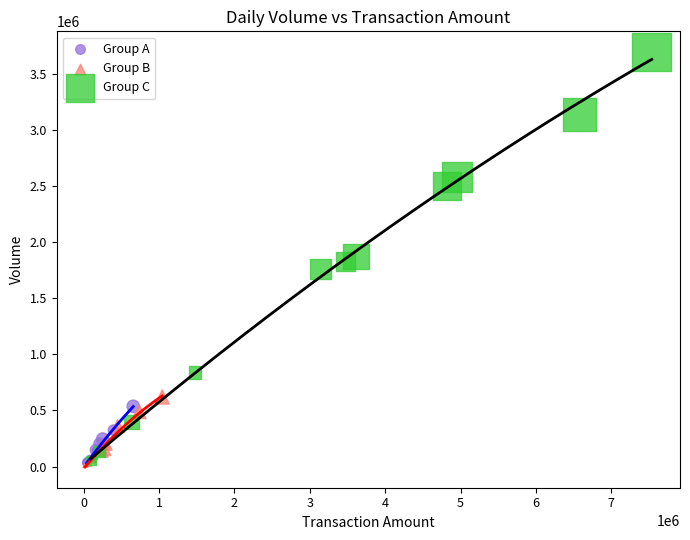

Which series reaches the maximum Y coordinate?

Group C